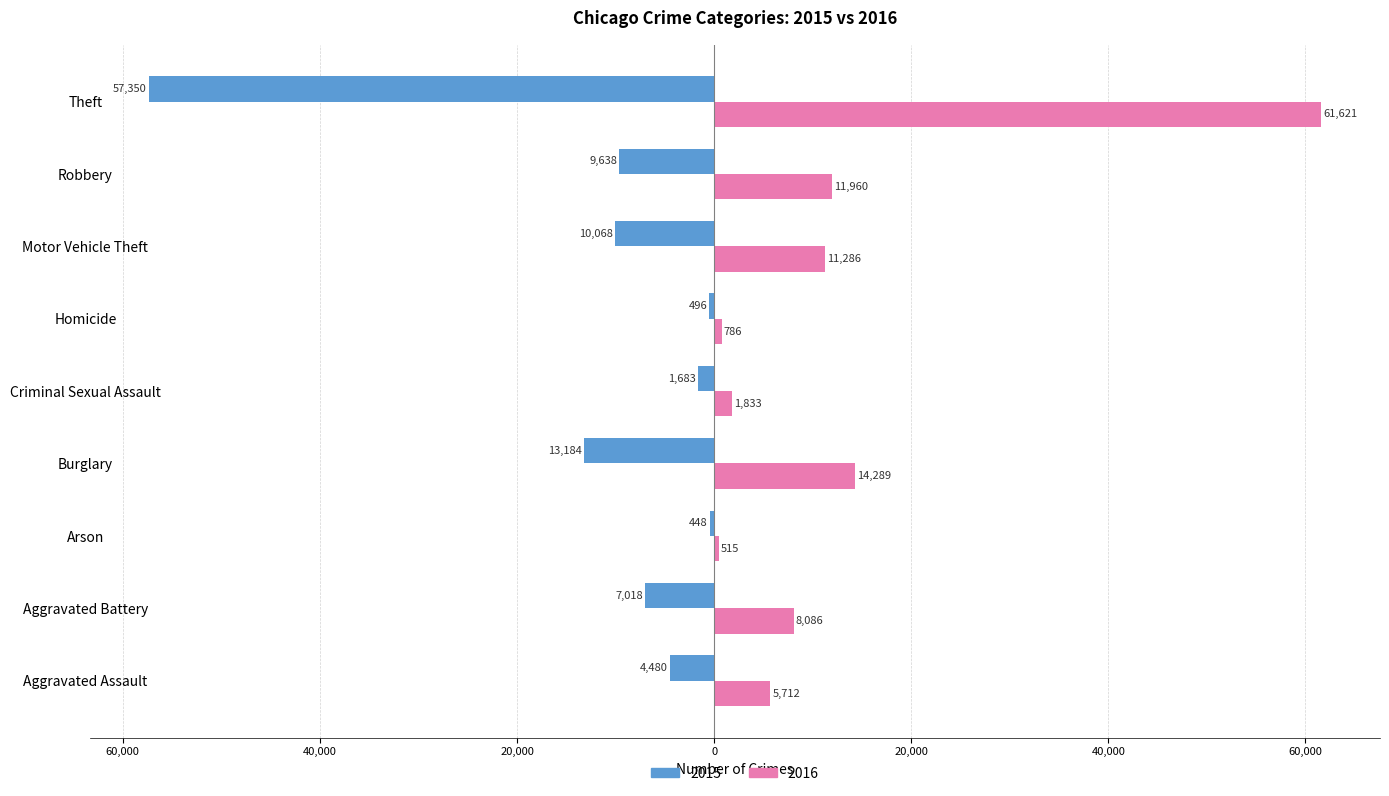

What are all the series names shown in the legend?

2015, 2016